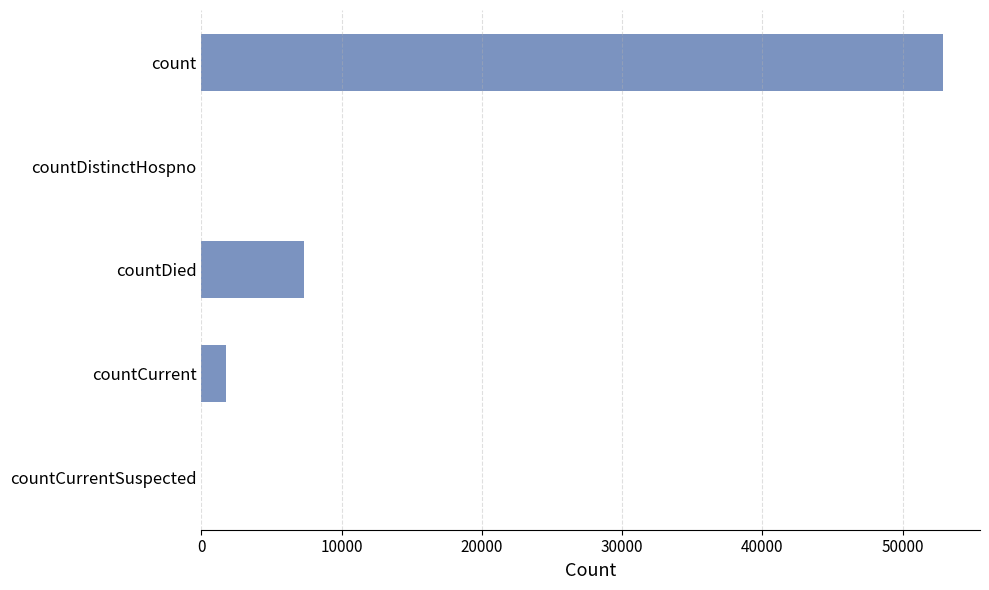

How many data points does each series have?

5